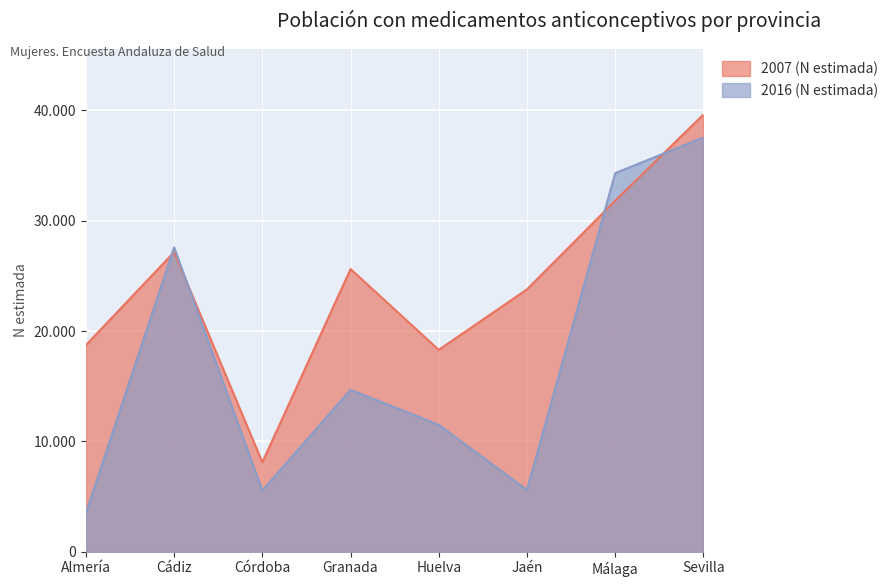

Rank the series at Almería from highest to lowest value.

2007 (N estimada), 2016 (N estimada)